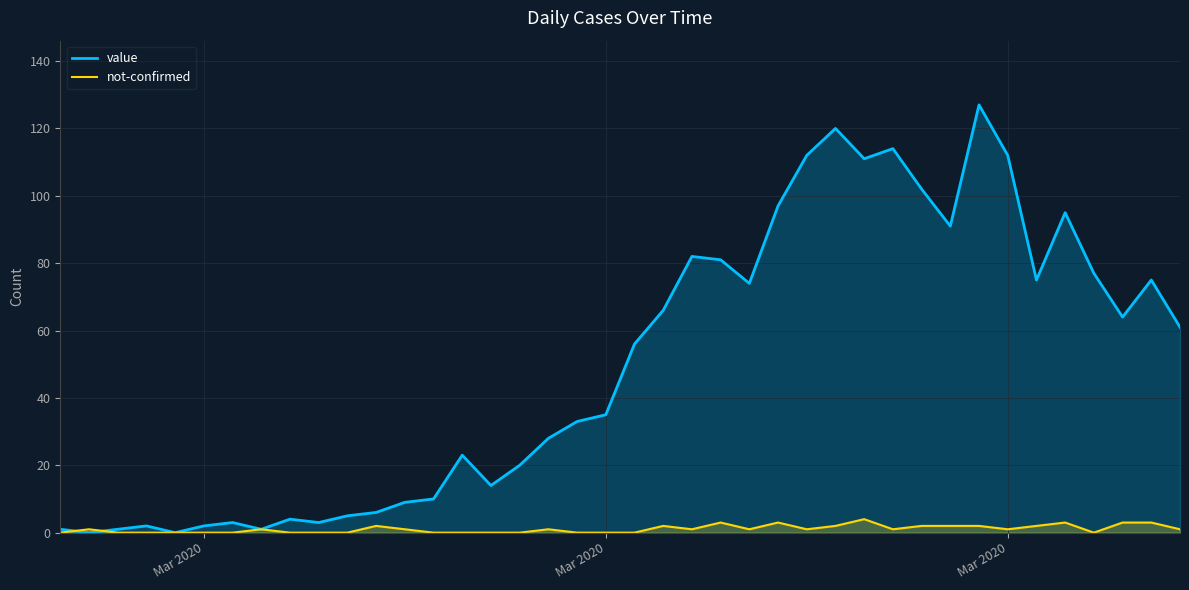

Reading right to left, what are all the values shown in this chart?

value: 61	75	64	77	95	75	112	127	91	102	114	111	120	112	97	74	81	82	66	56	35	33	28	20	14	23	10	9	6	5	3	4	1	3	2	0	2	1	0	1
not-confirmed: 1	3	3	0	3	2	1	2	2	2	1	4	2	1	3	1	3	1	2	0	0	0	1	0	0	0	0	1	2	0	0	0	1	0	0	0	0	0	1	0